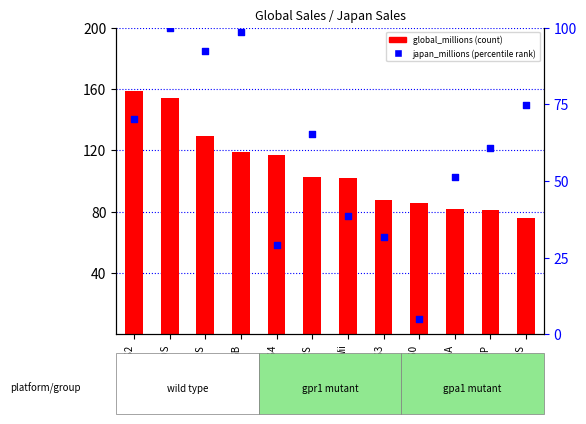

Which series has the largest Y range (max minus min)?

japan_millions (percentile rank)